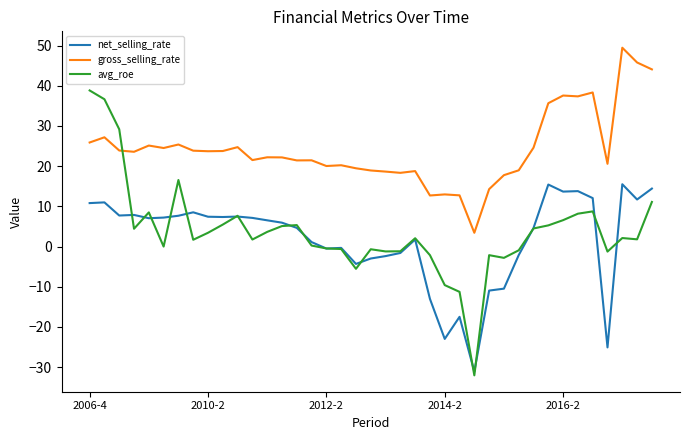

What is the maximum value for avg_roe?

38.8